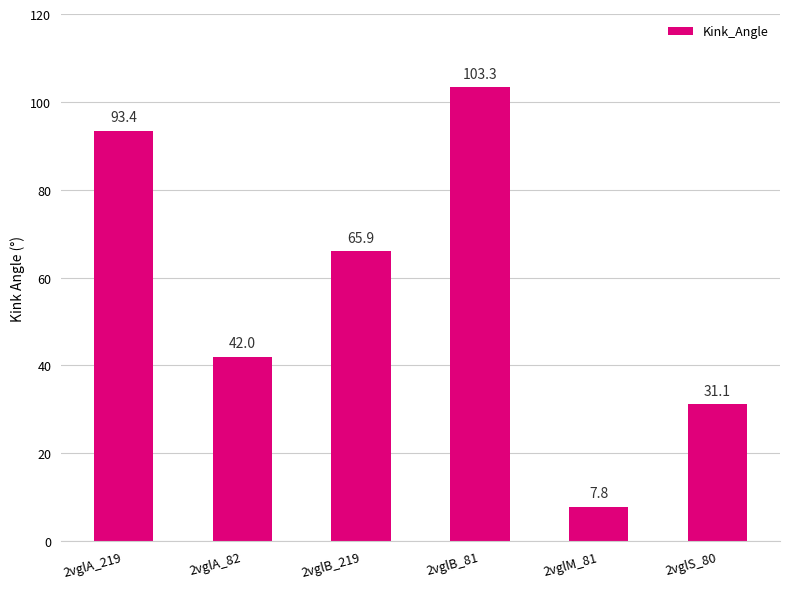

What is the sum of the values at 2vglM_81 and 2vglS_80?

38.9